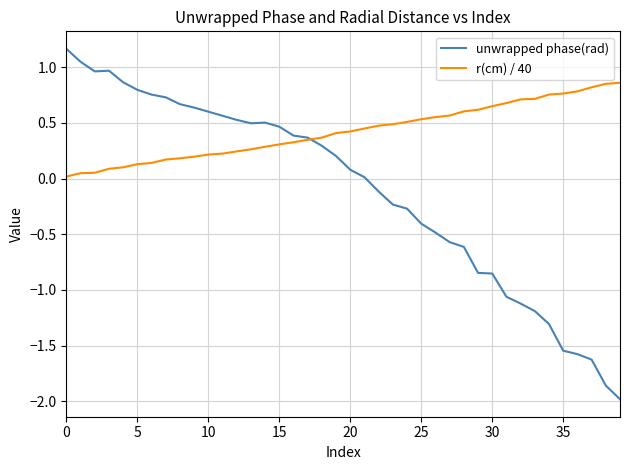

List the series in order of their peak value, lowest first.

r(cm) / 40, unwrapped phase(rad)